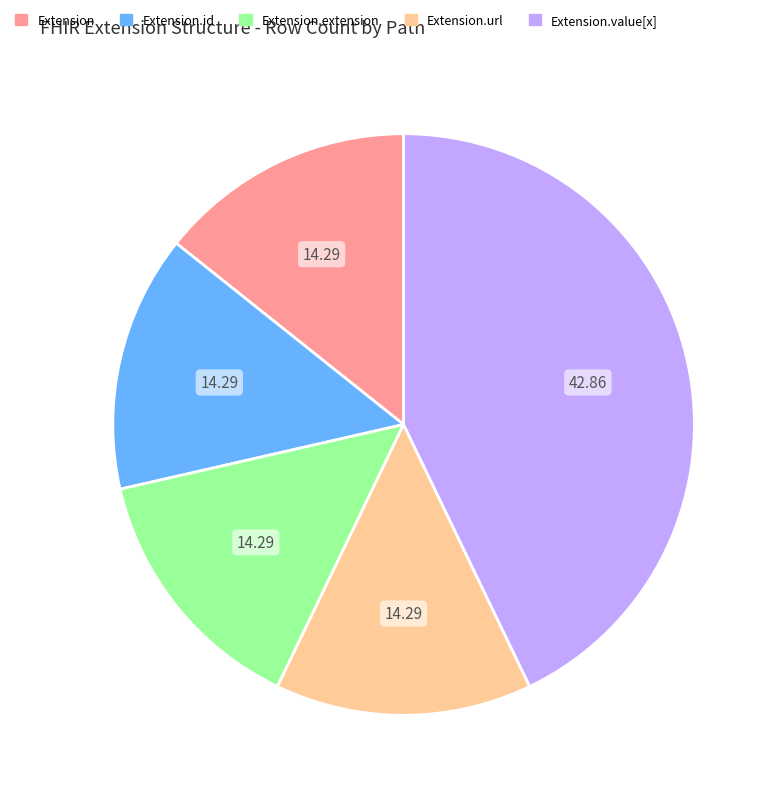

Which category has the biggest portion of the pie?

Extension.value[x]